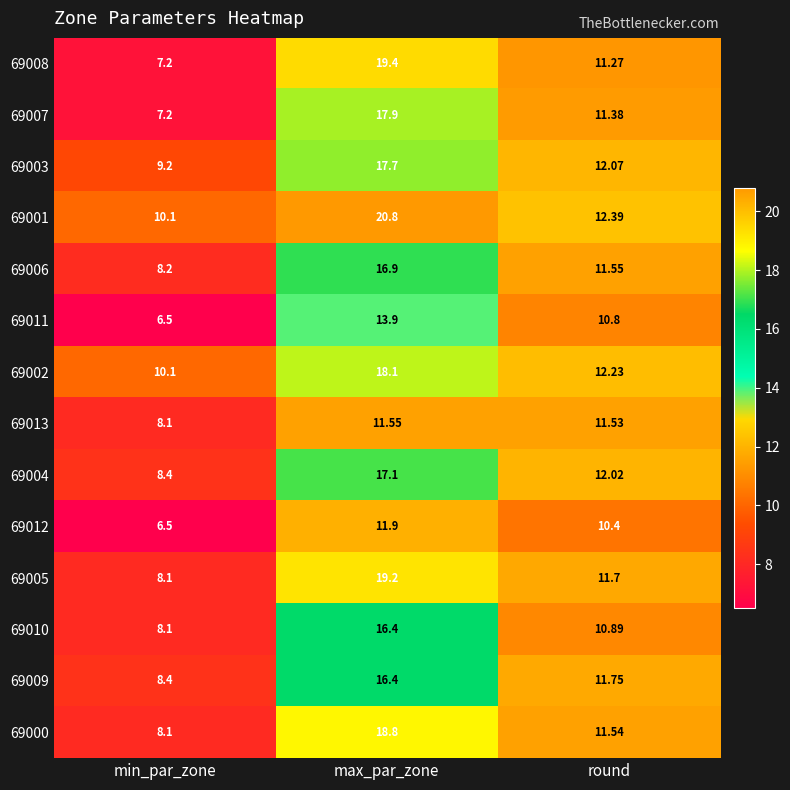

At which label is 69003 closest to 13?

round